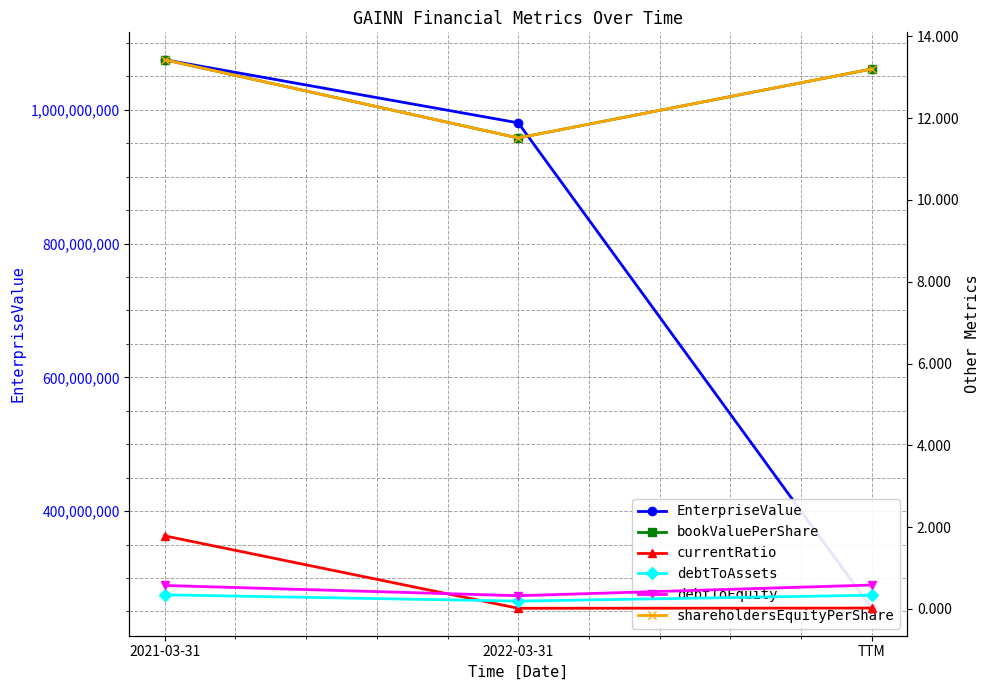

The value of bookValuePerShare at TTM is 13.2. True or false?

True